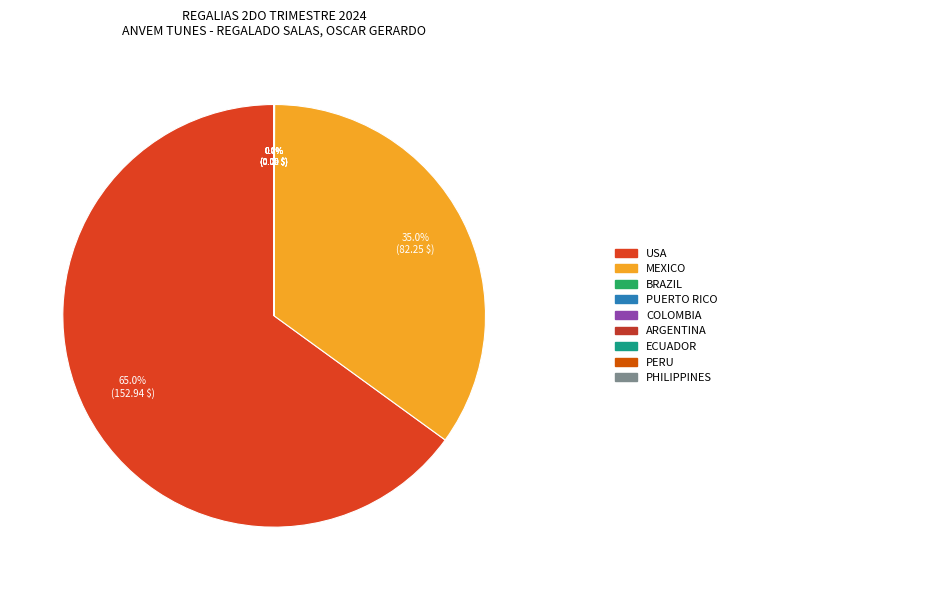

What is the largest slice in the pie chart?

USA